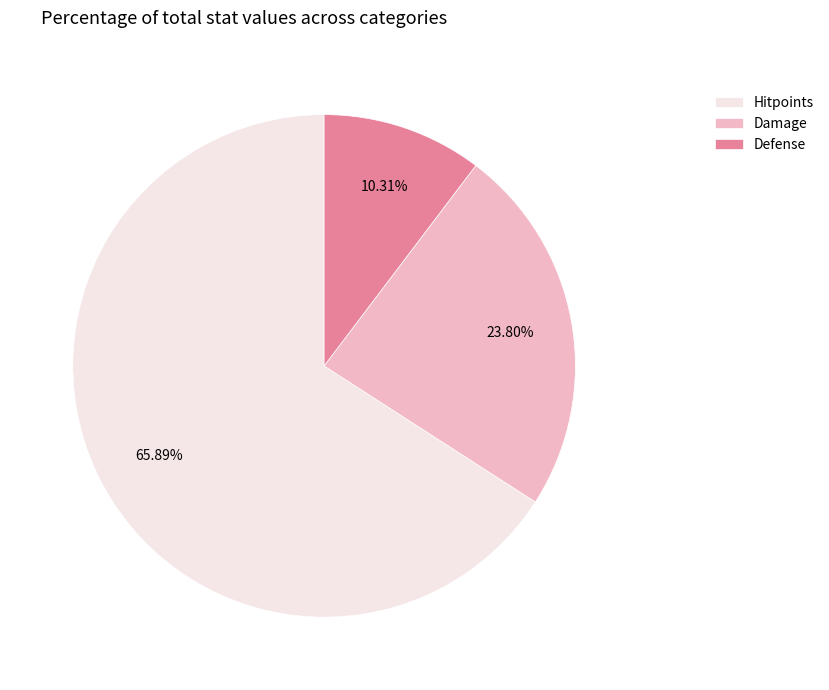

Which slice is the smallest?

Defense